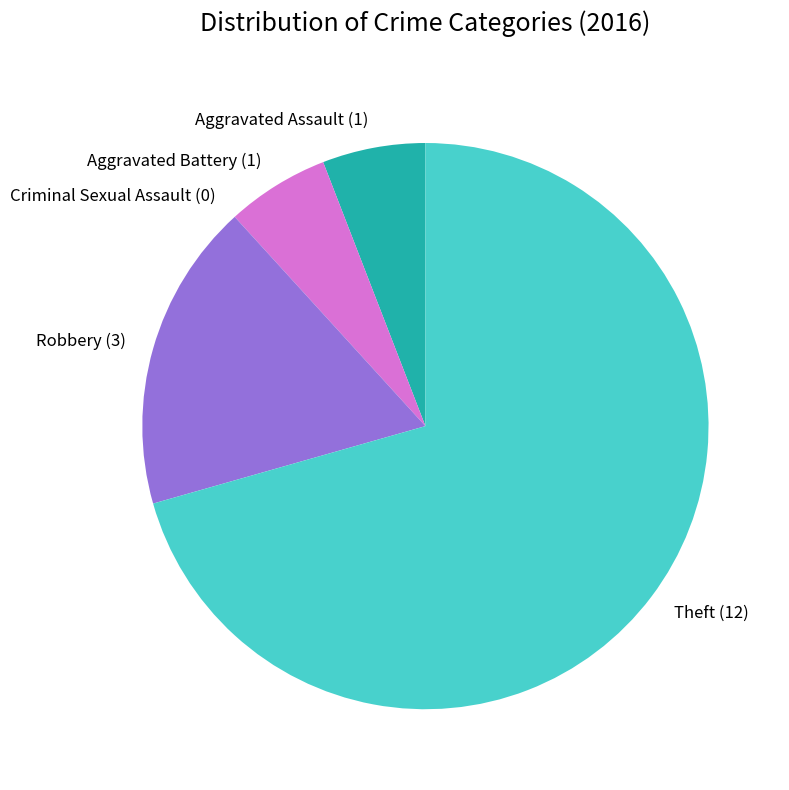

Approximately how many times larger is the value at Aggravated Battery (1) compared to Robbery (3)?

0.3